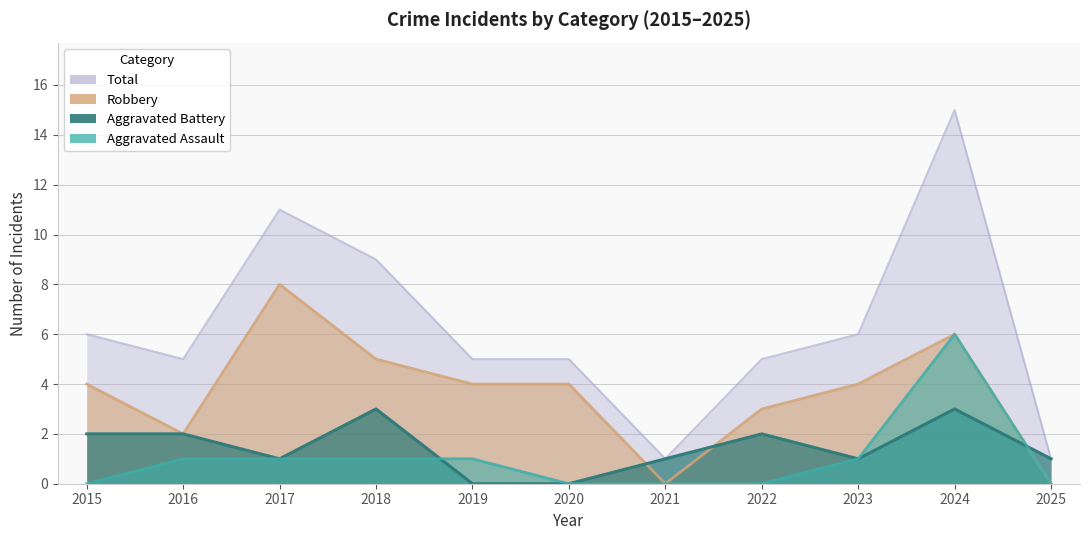

List the series in order of their peak value, lowest first.

Aggravated Battery, Aggravated Assault, Robbery, Total